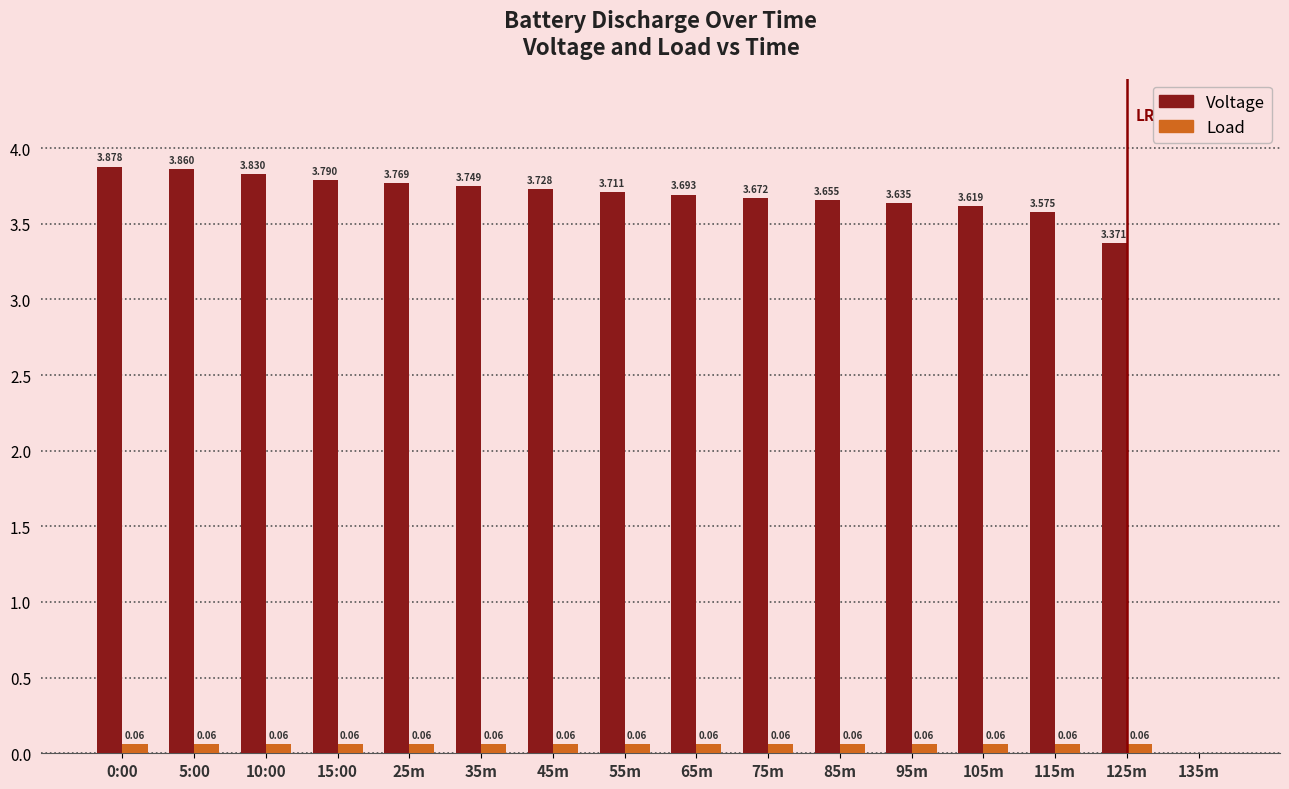

Between 0:00 and 115m, which series saw the biggest shift?

Voltage